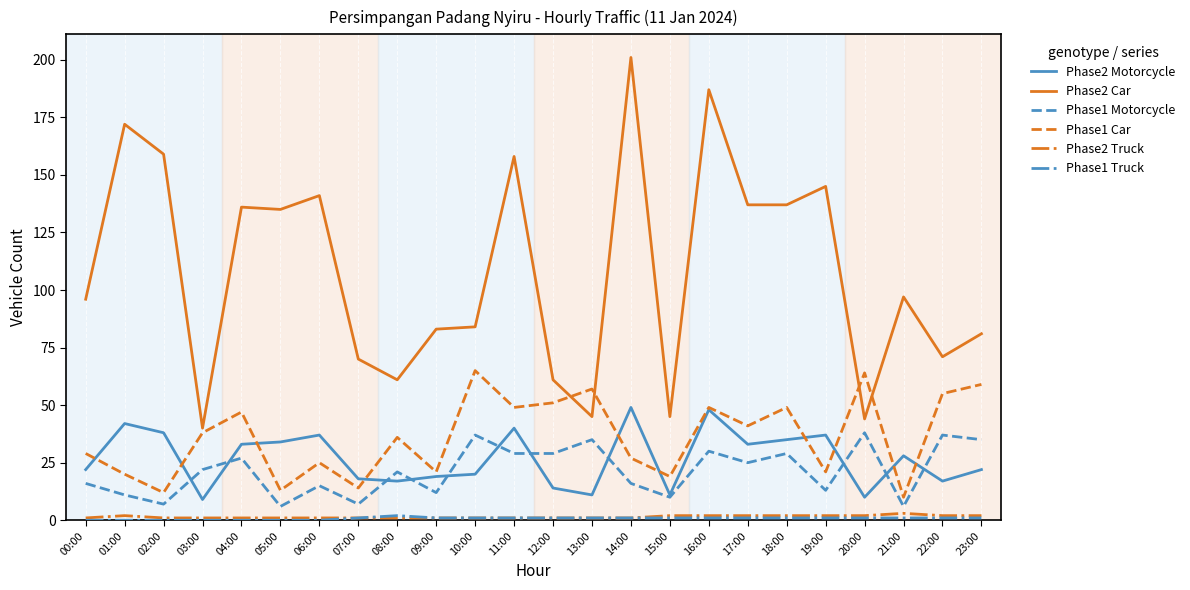

Which category has the lowest value in the Phase1 Car series?

21:00